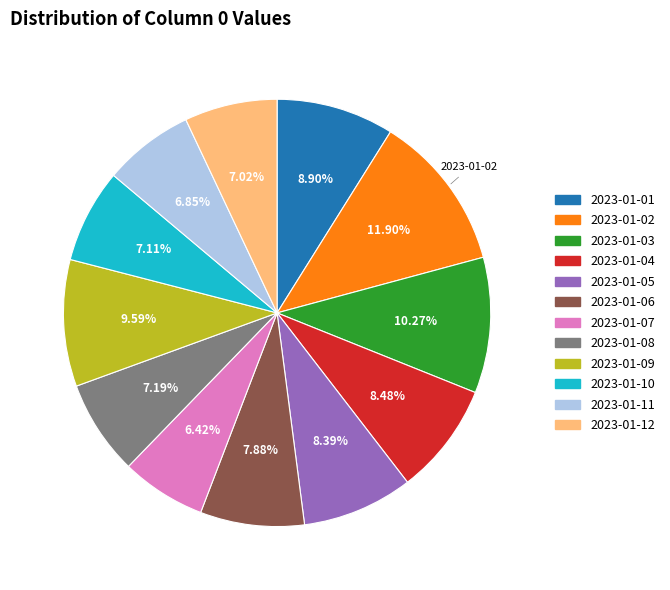

Combined, what portion of the pie is 2023-01-04 and 2023-01-12?

15.5%